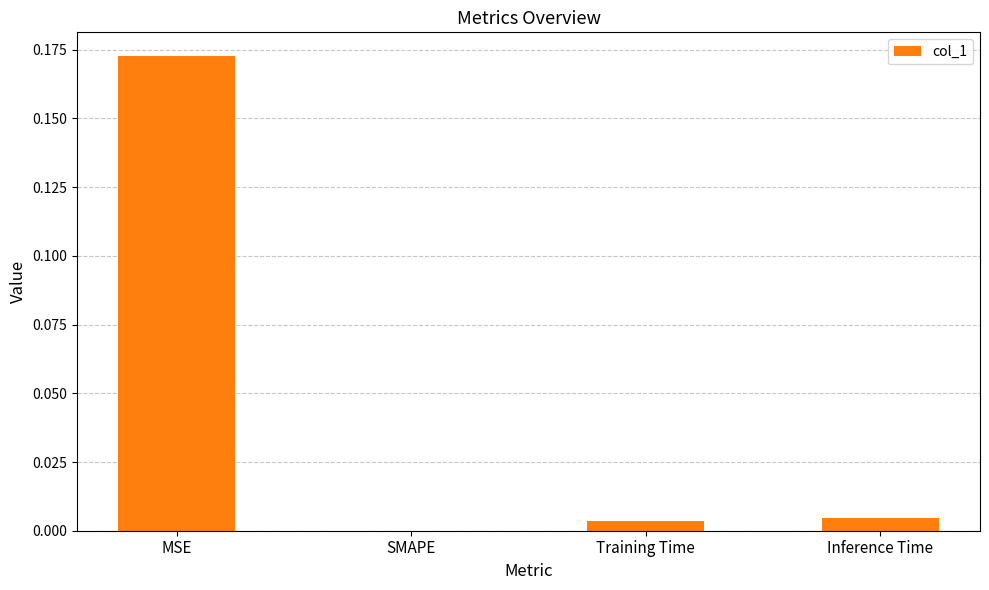

Which category has the highest value across all series?

MSE